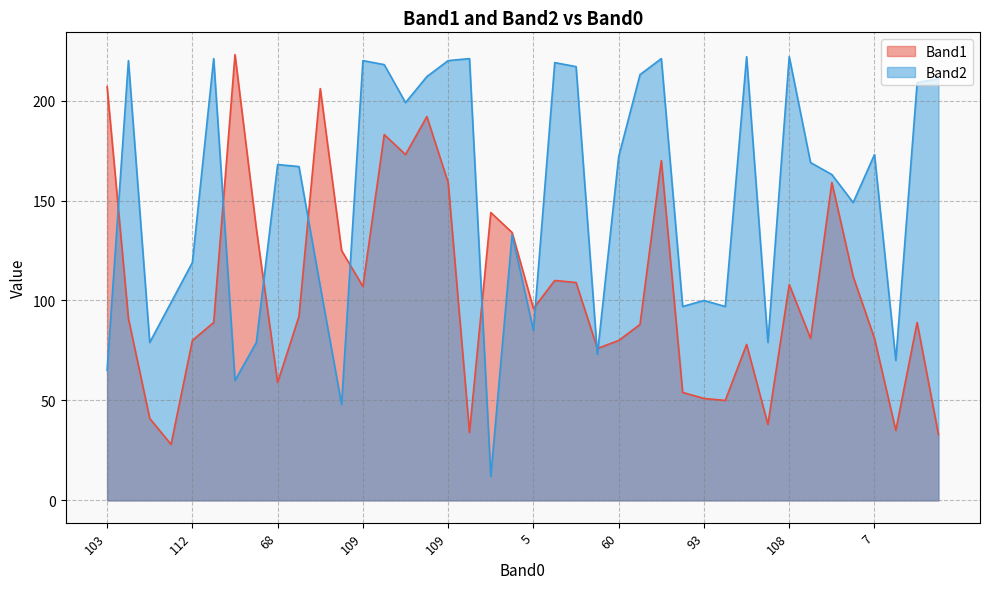

Which has a higher value, 97 or 105?

97